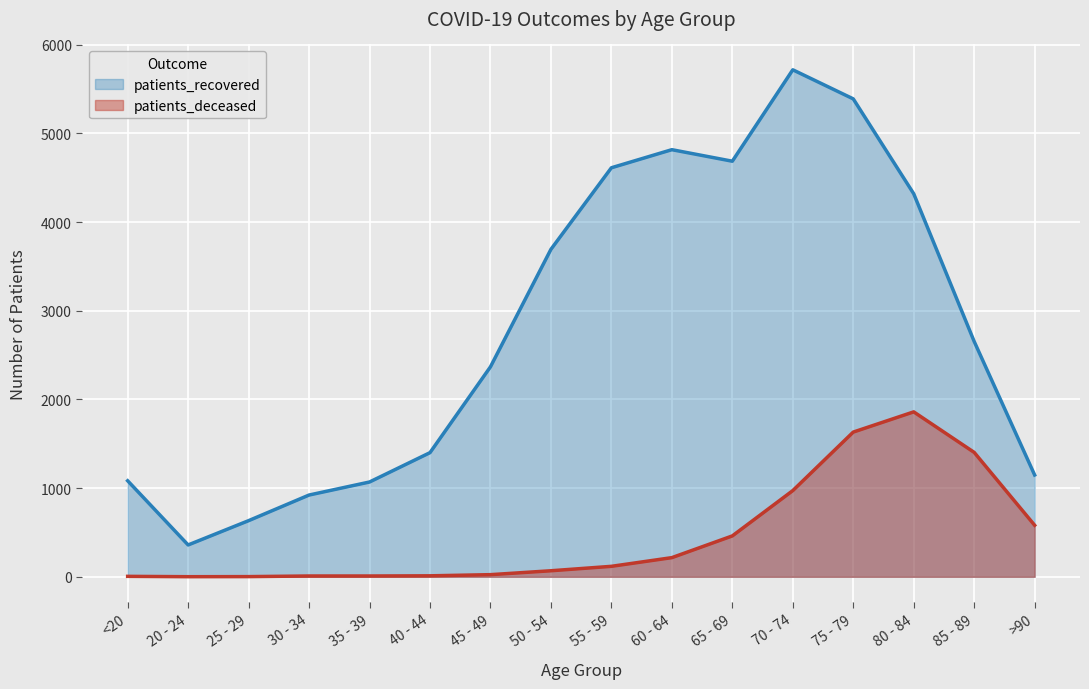

What is the difference between the patients_deceased values at 25 - 29 and 55 - 59?

116